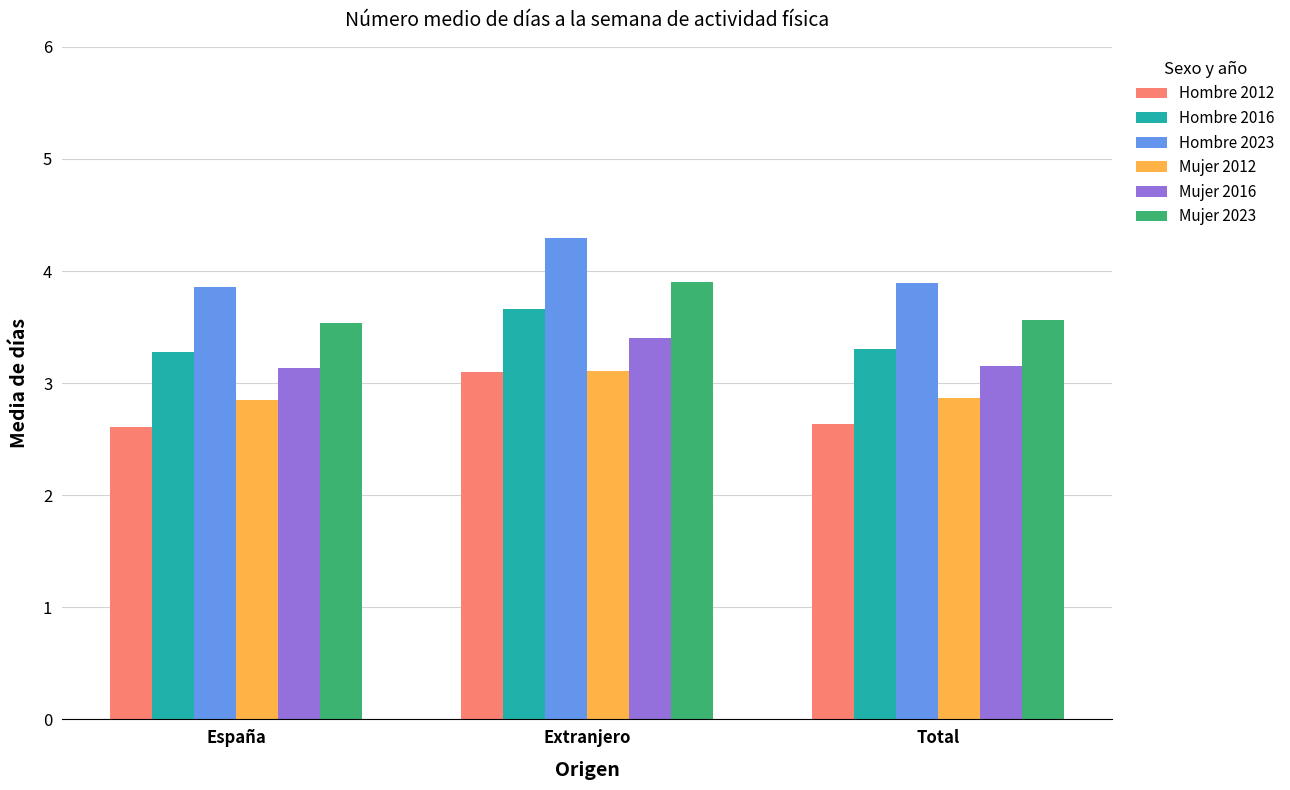

What is the difference between the maximum and minimum values in the Hombre 2023 series?

0.4